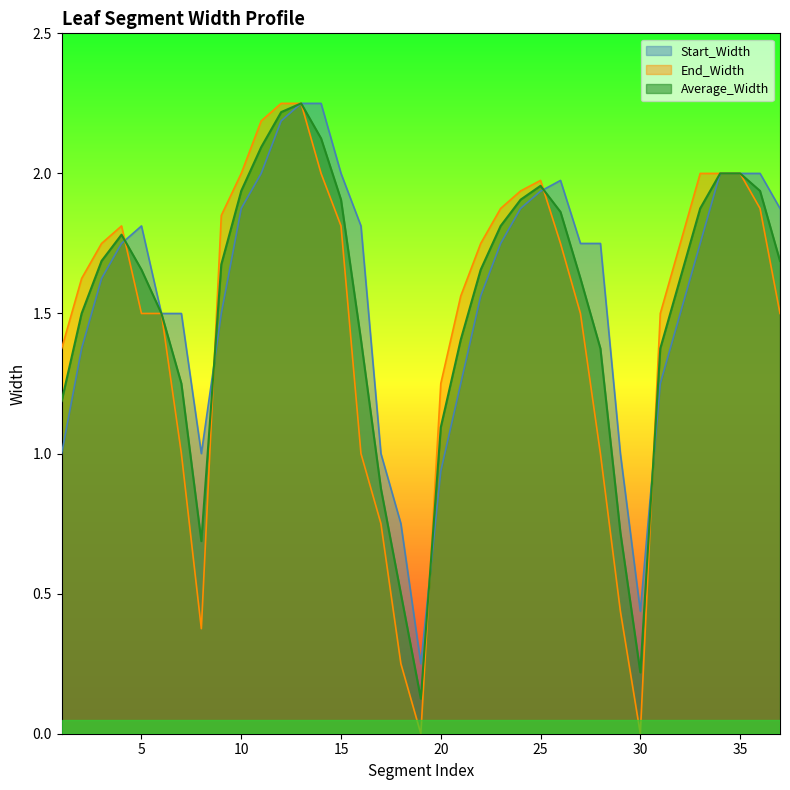

What is the difference between the highest and lowest values at 2?

0.2